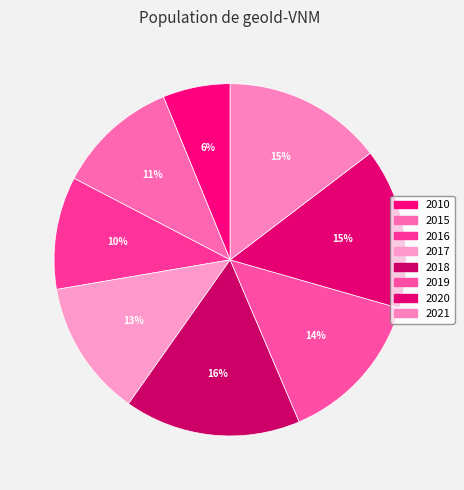

True or false: 2015 accounts for 4% of the total.

False